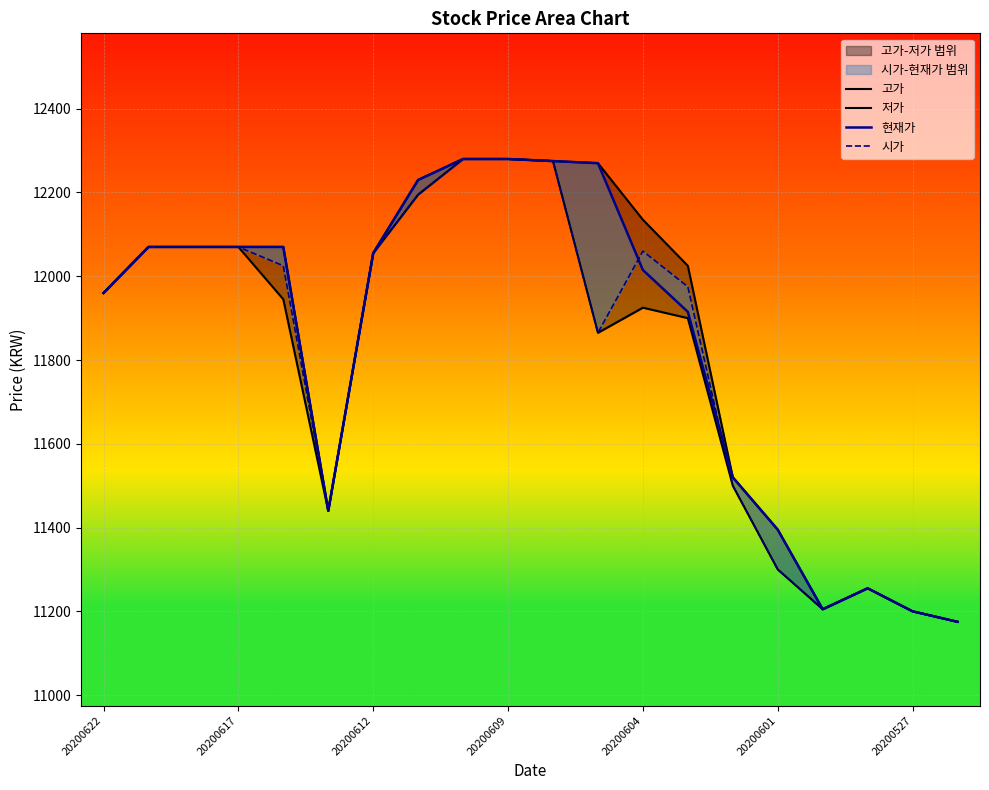

Rank the series at 13 from highest to lowest value.

고가, 시가, 현재가, 저가